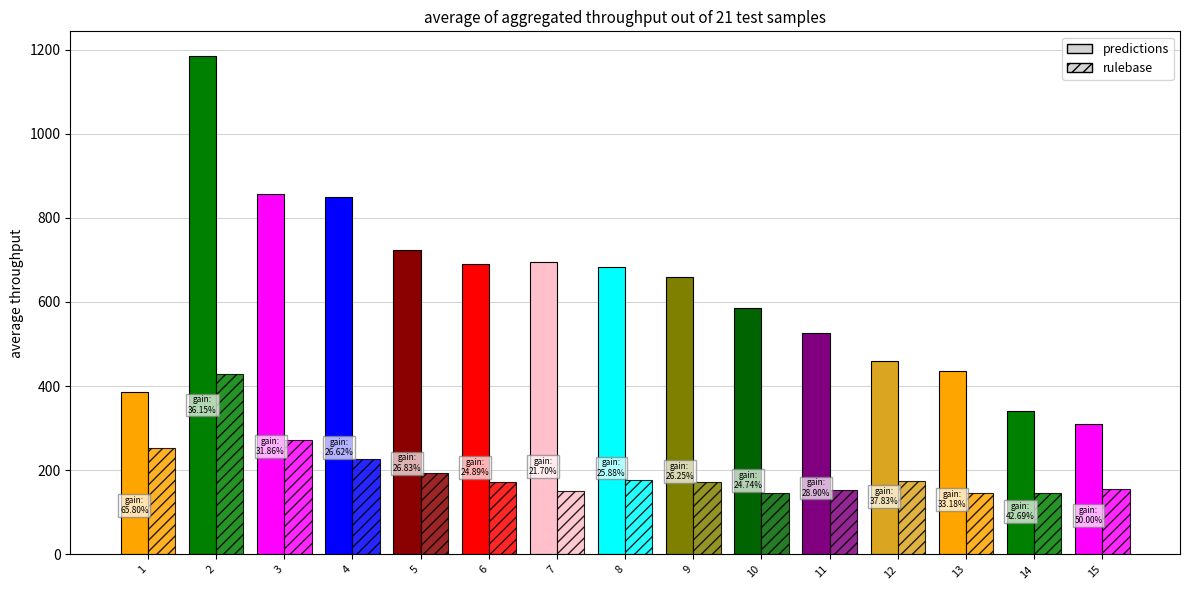

Which series has the widest spread of values?

predictions